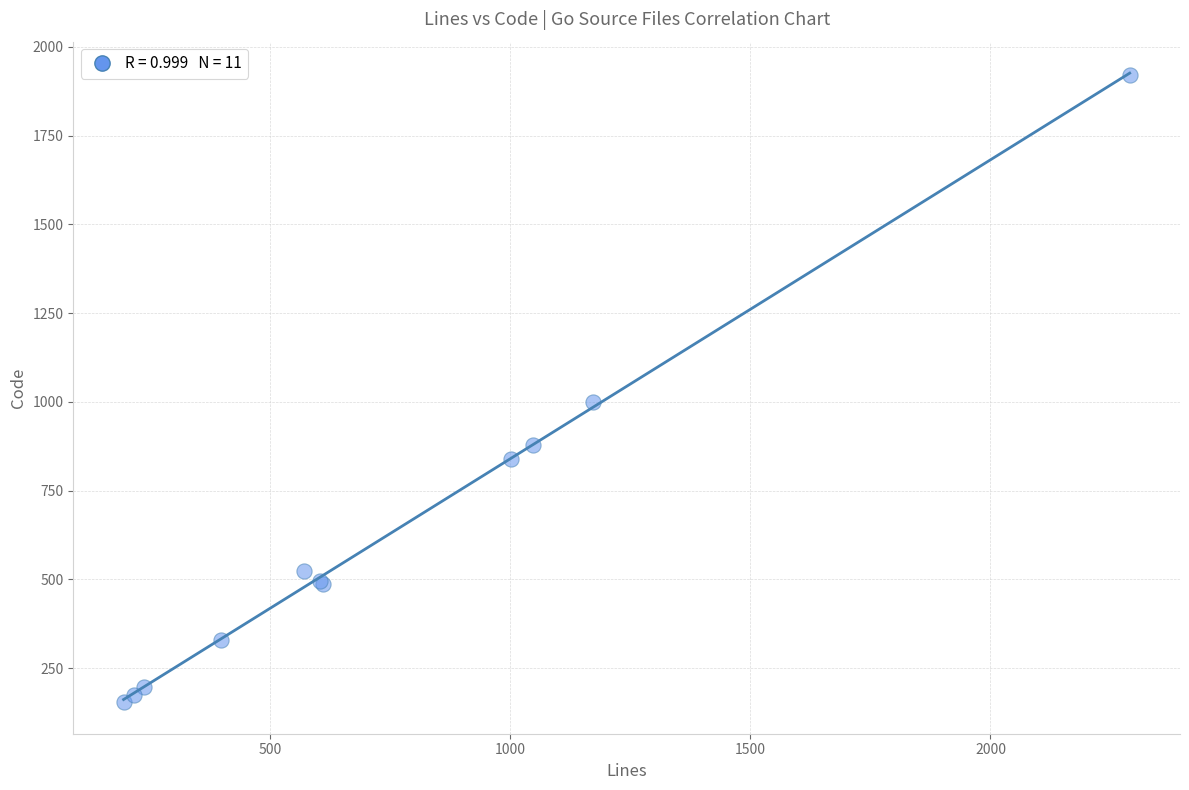

What Y value in the scatter plot is closest to 1037?

1001